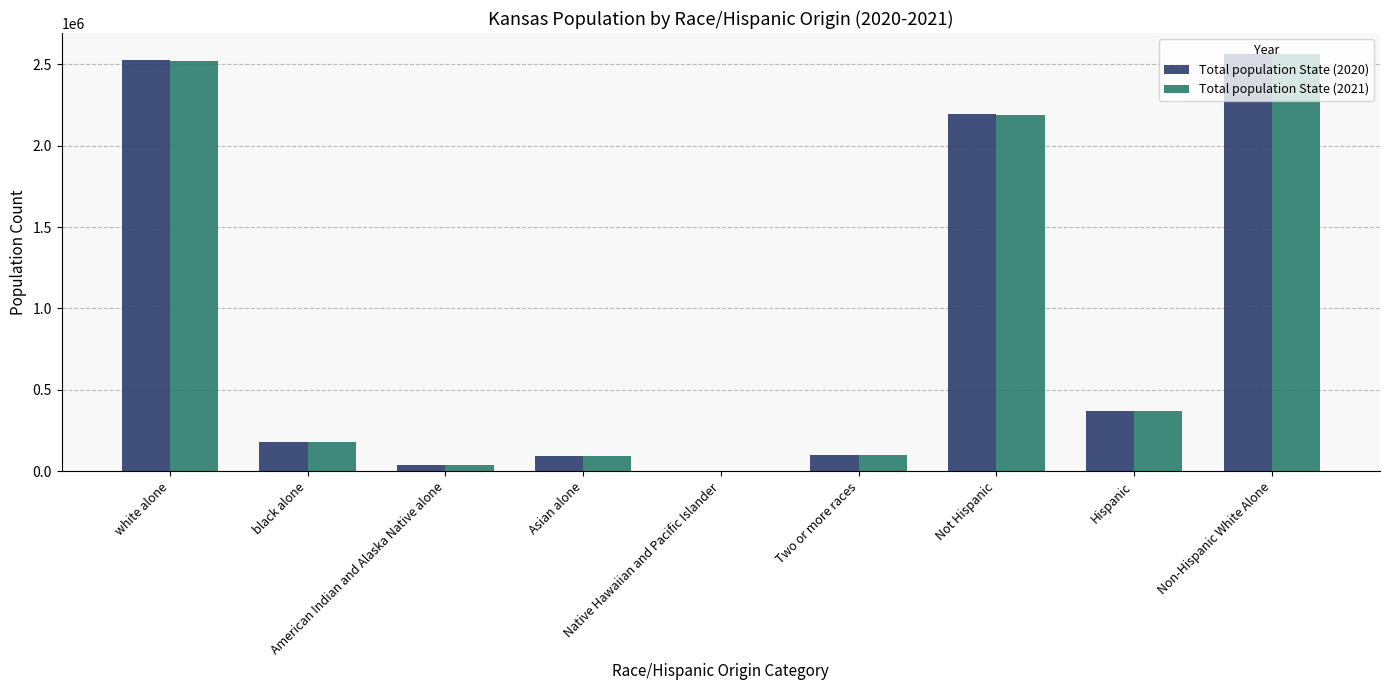

What is the spread (max minus min) of values at Hispanic?

418.8